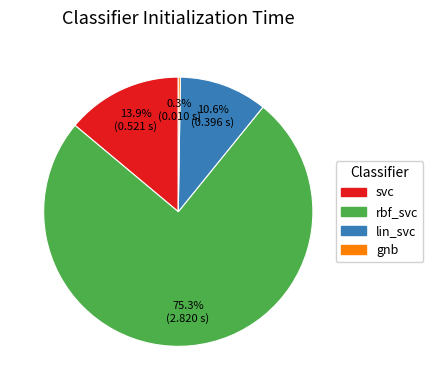

Does svc account for over 50% of the chart?

No